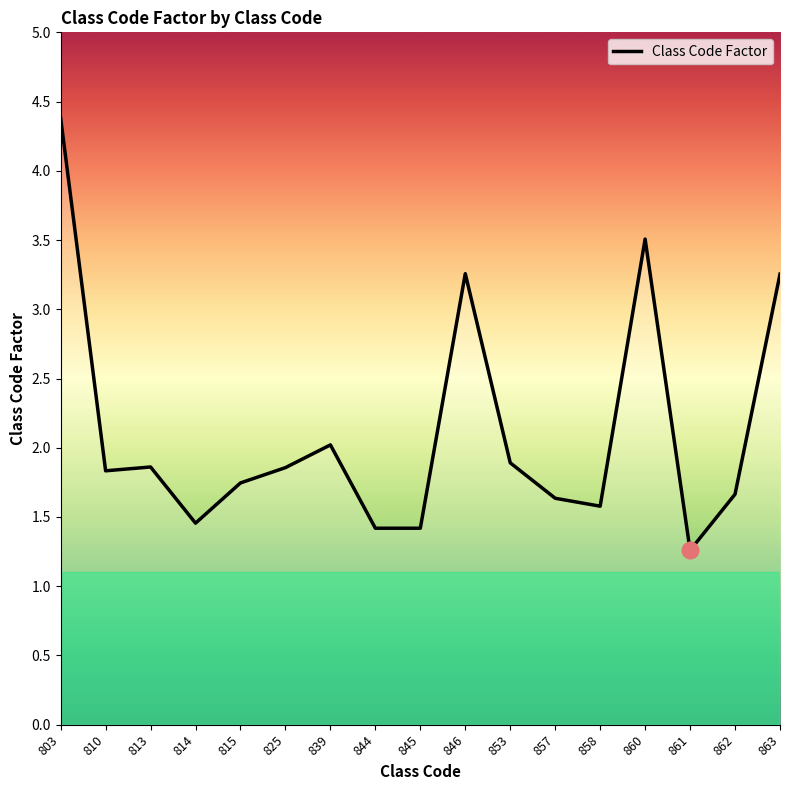

The chart shows a value of 1.9 at 853. True or false?

True